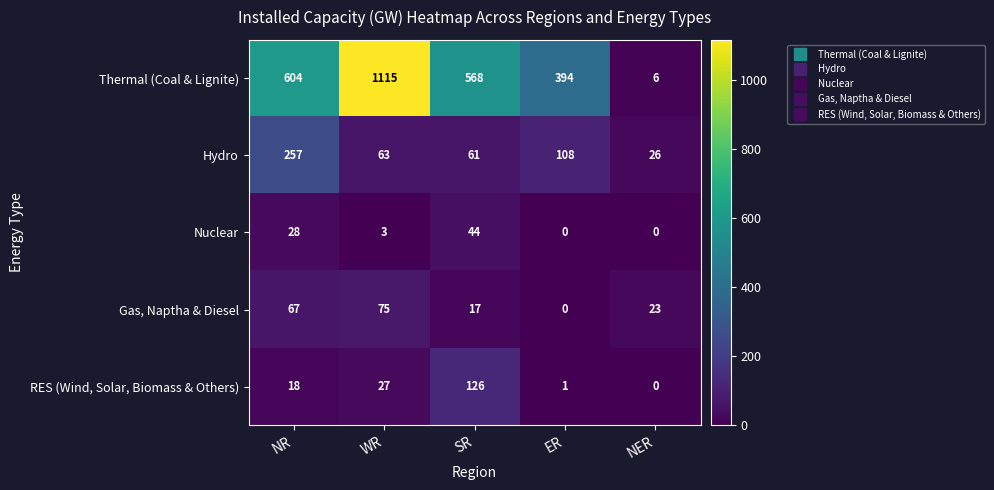

At which label does Thermal (Coal & Lignite) reach its peak?

WR